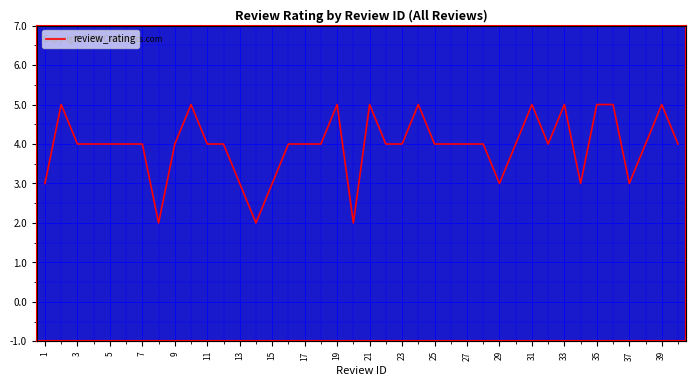

How many points are lower than both their immediate neighbors (excluding endpoints)?

7